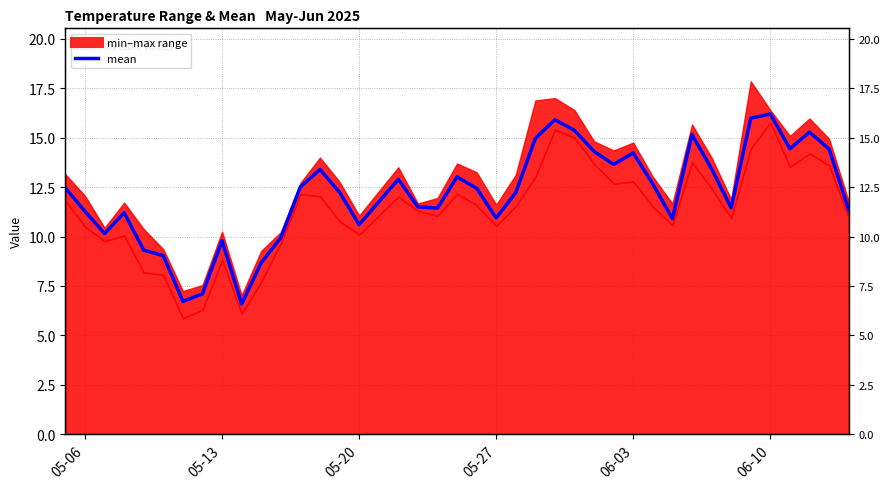

At which category does the chart reach its peak across all series?

06-10